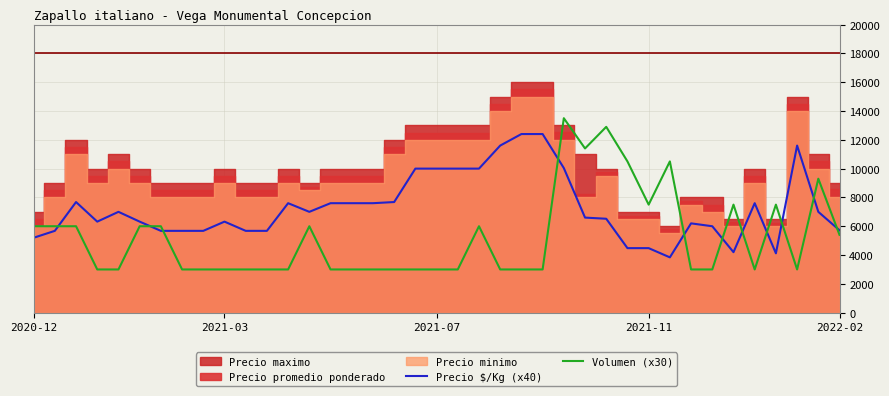

How many interior local peaks does the Precio $/Kg (x40) series have?

7